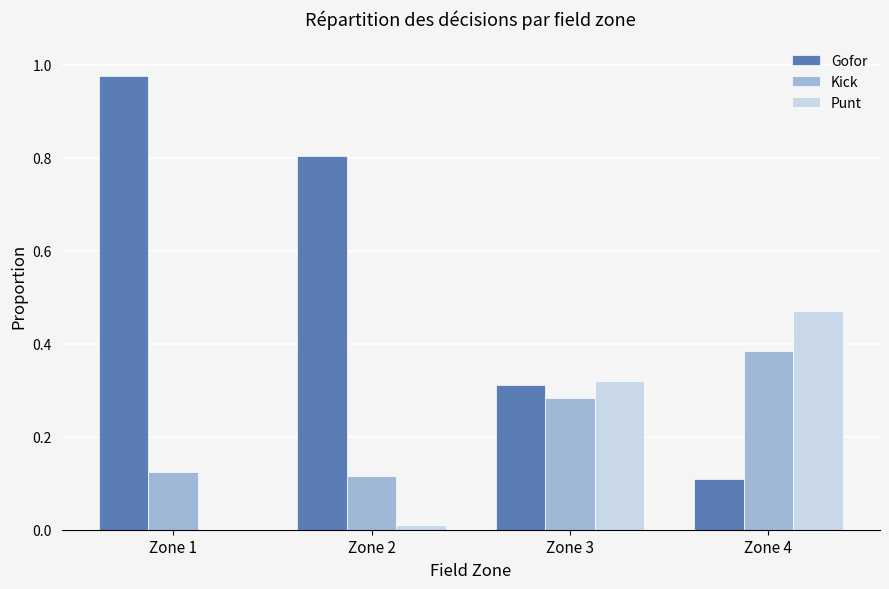

Which series changed the most between Zone 1 and Zone 4?

Gofor